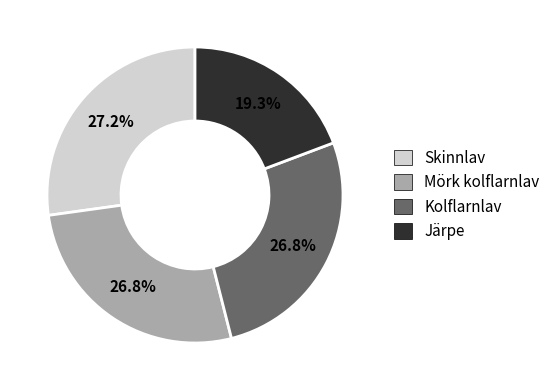

How many segments does this pie chart have?

4